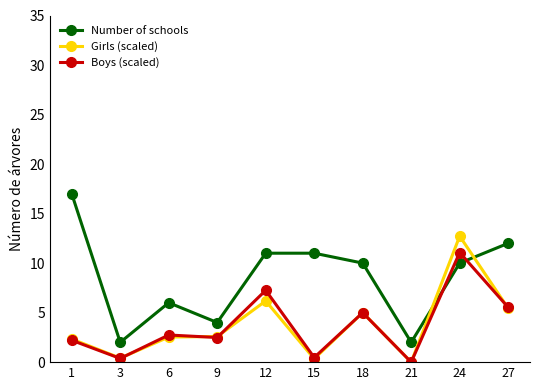

Is the value of Number of schools at 9 greater than the value of Boys (scaled) at 21?

Yes